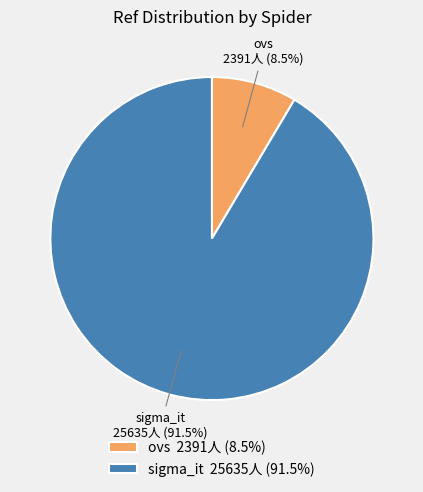

How many segments does this pie chart have?

2